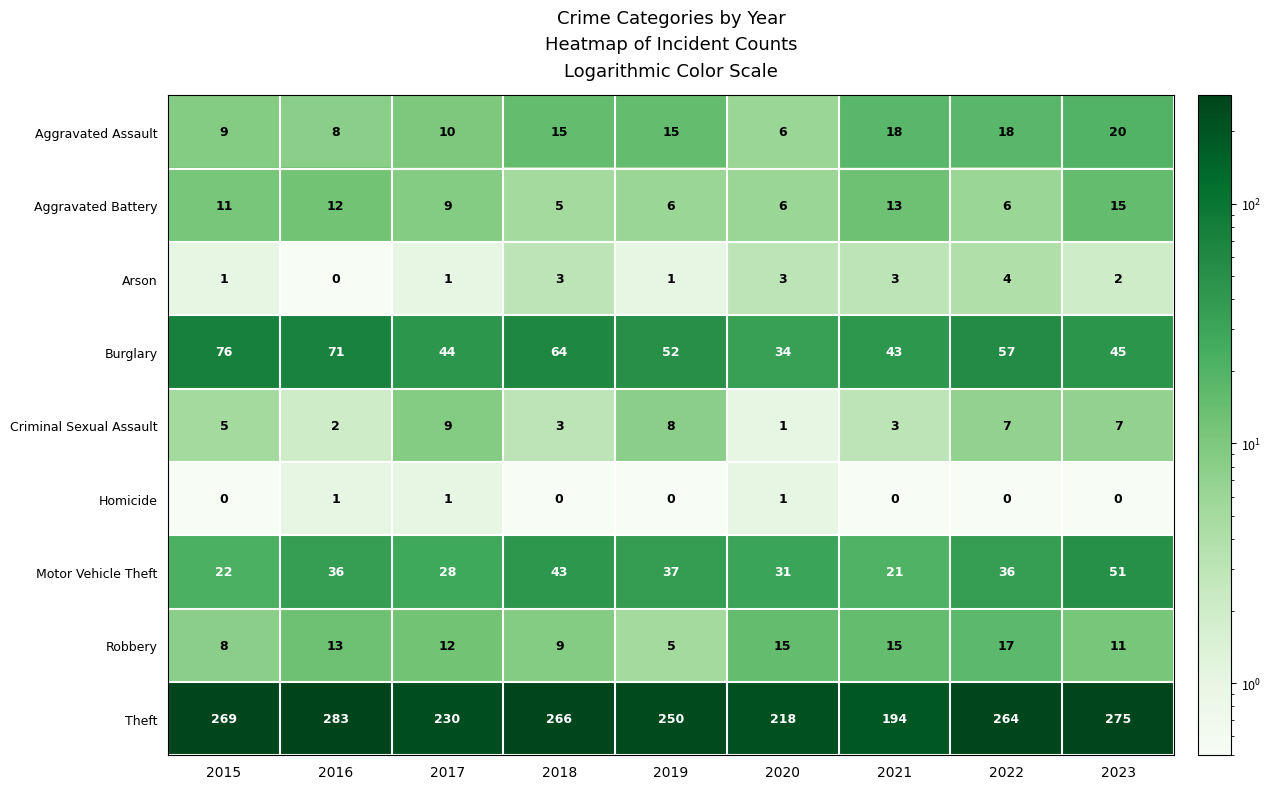

Which label corresponds to the largest value in the chart?

2016